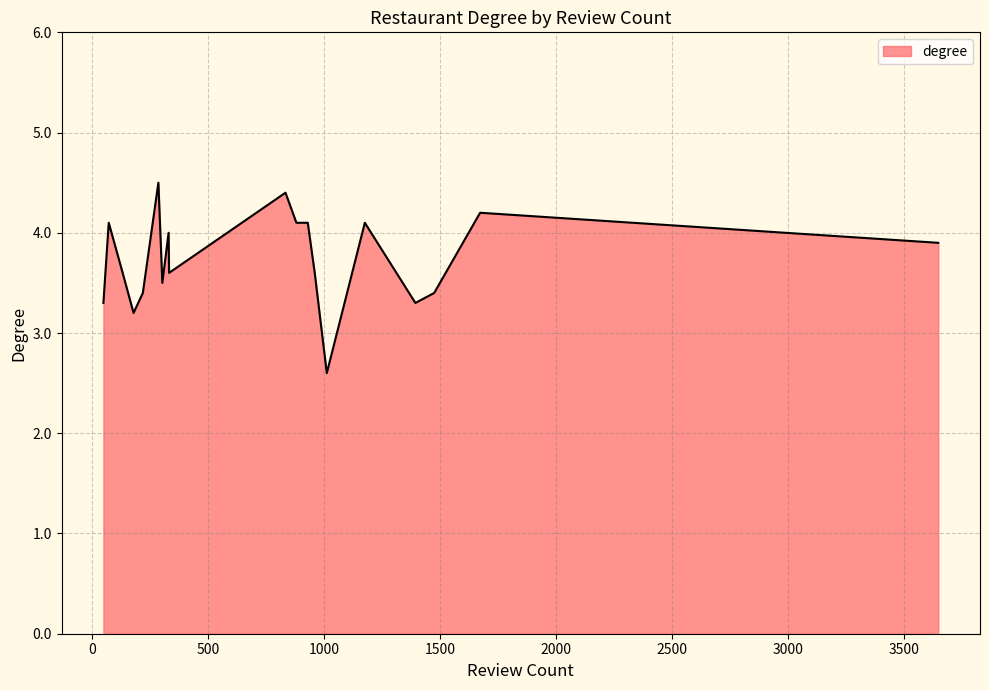

Count the number of values greater than 3.

19